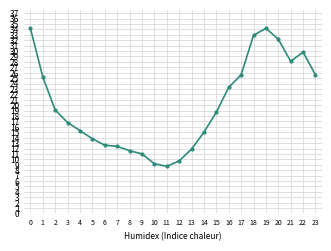

True or false: the data has more than 0 interior local peaks.

True